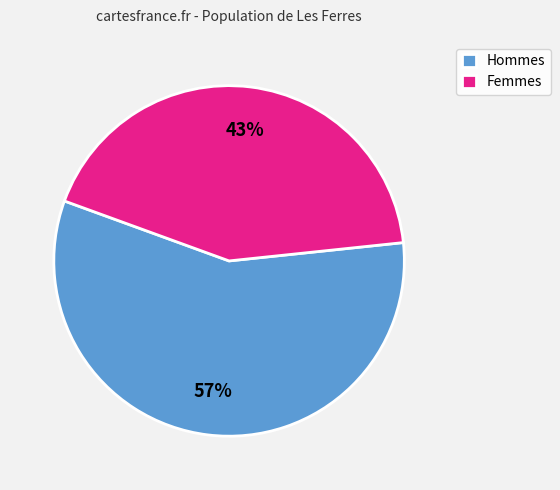

Count the number of slices in the pie.

2